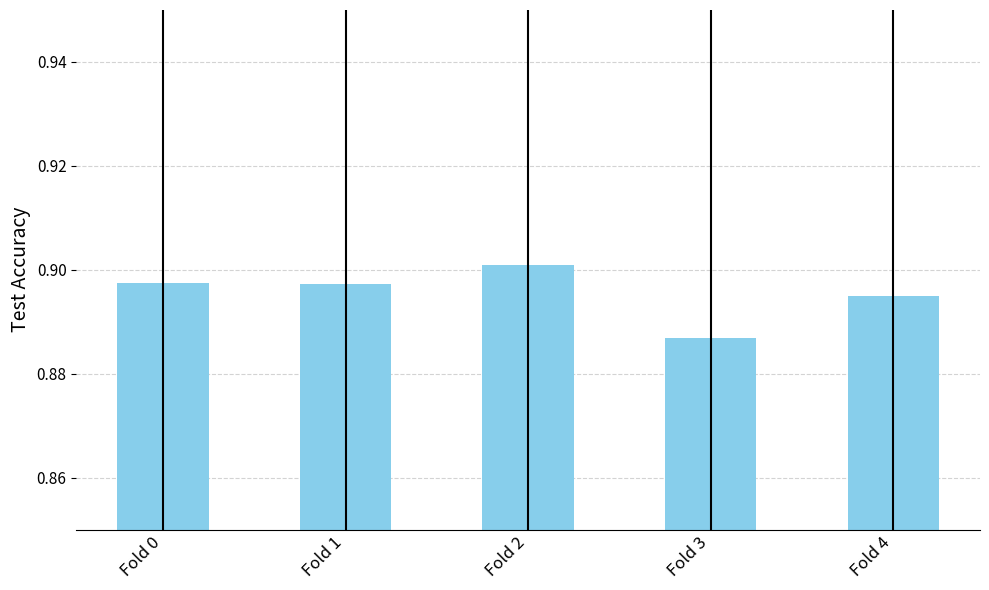

Which category has the highest value across all series?

Fold 2